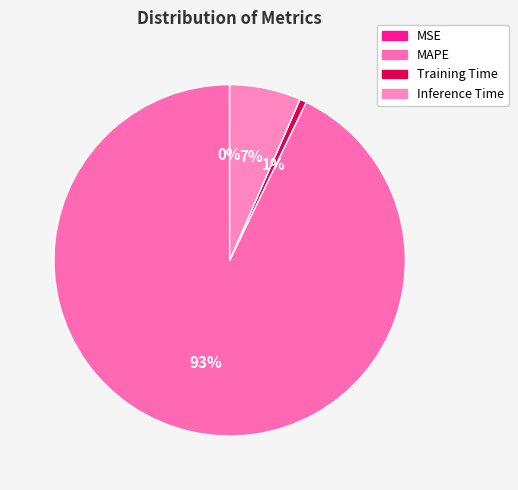

Is it true that Inference Time is 1% of the pie?

False